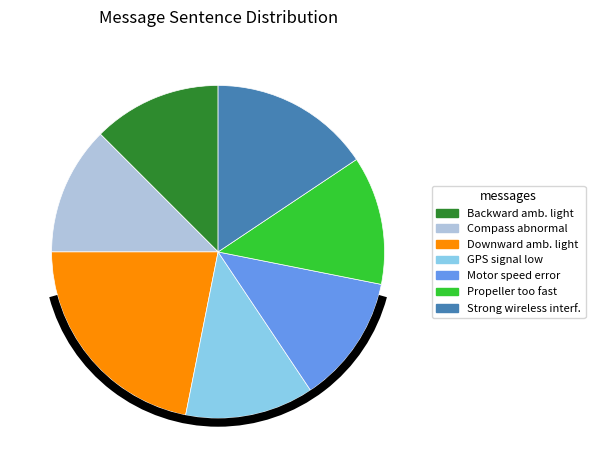

Does any single category account for the majority?

No